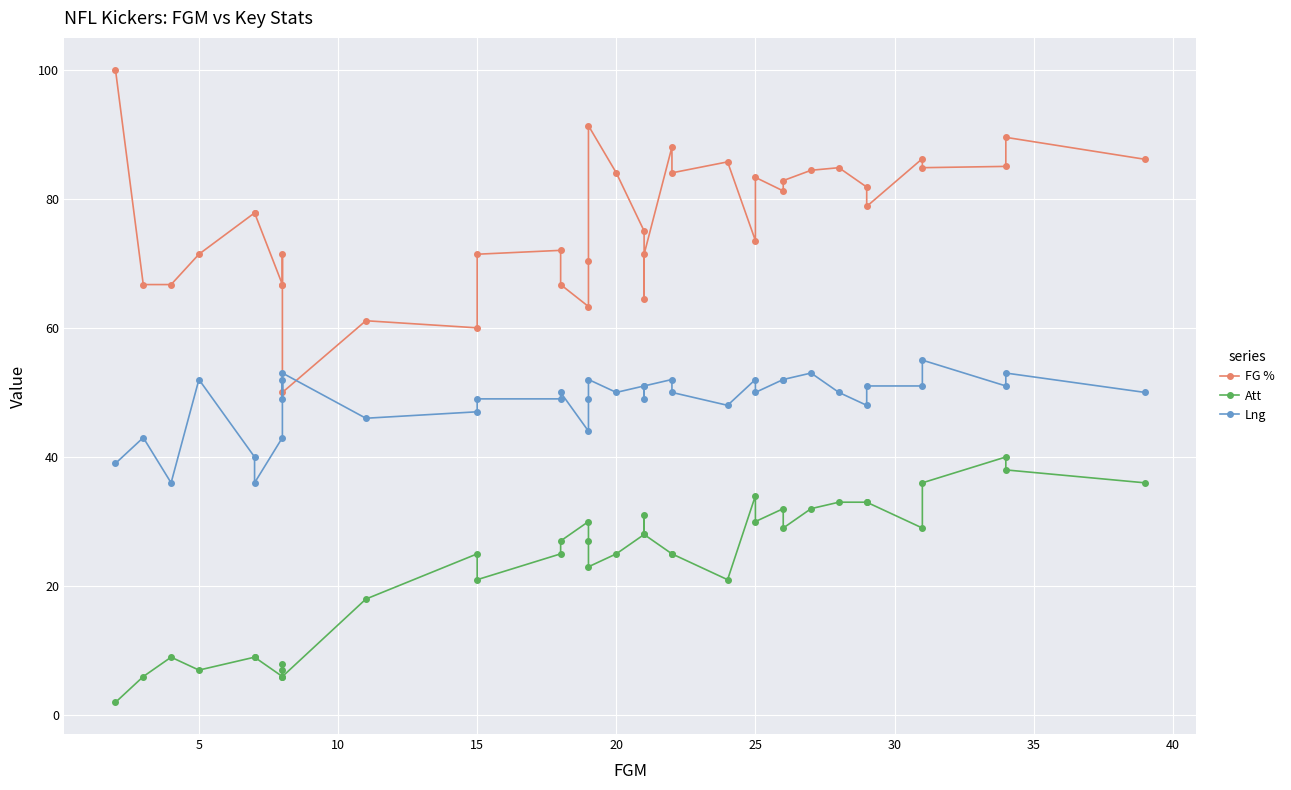

The Att series shows 1.5 at 45. True or false?

False